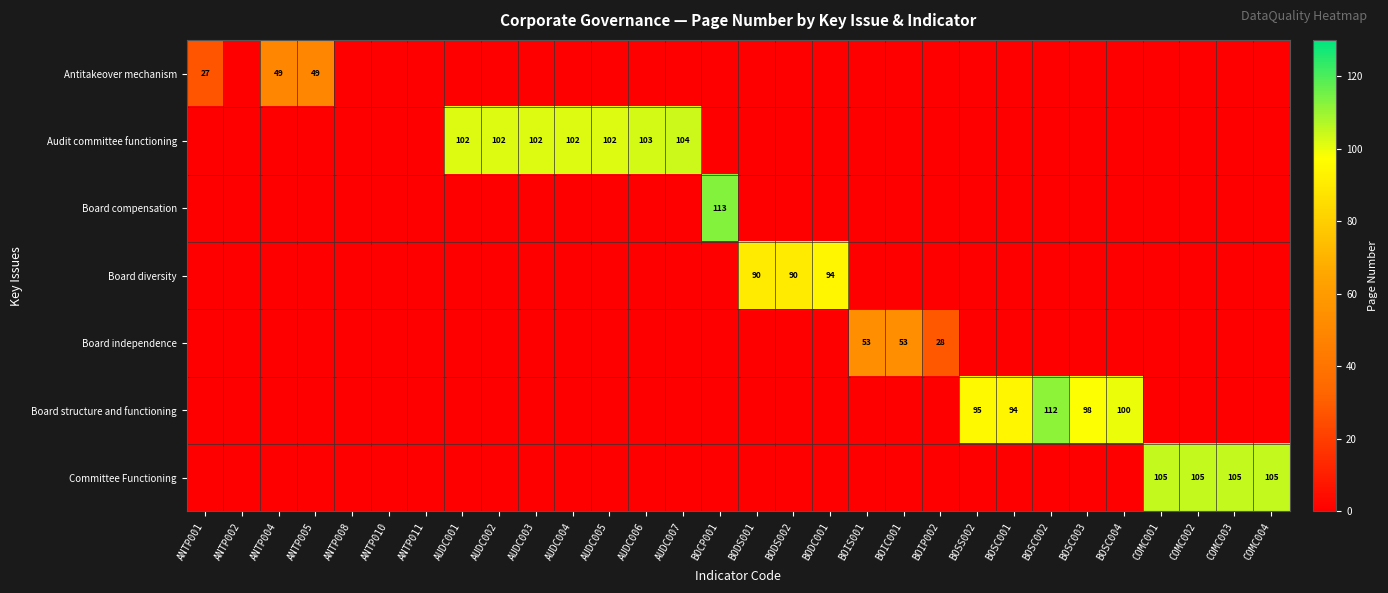

The Board diversity series shows 32 at BODS002. True or false?

False